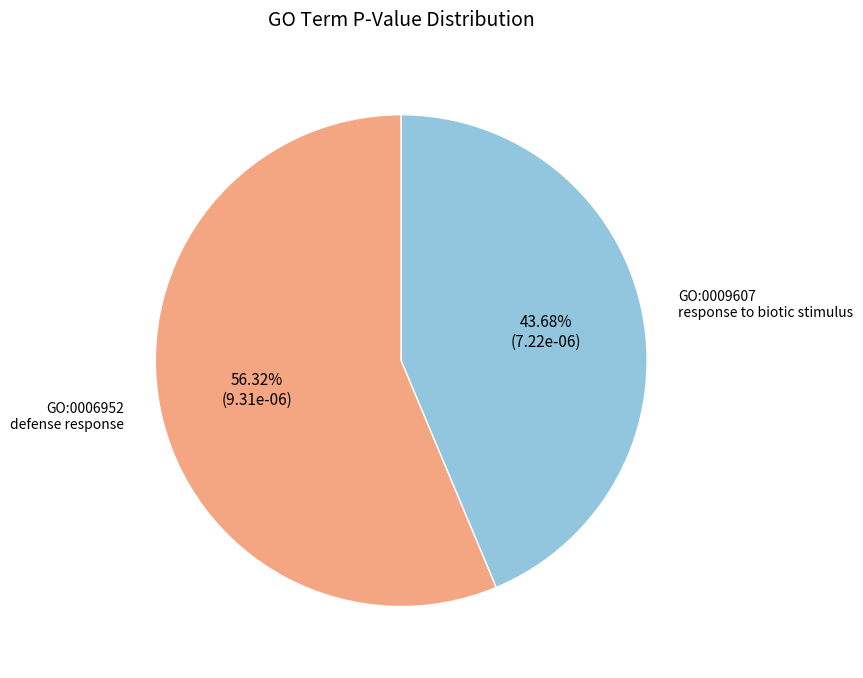

How many slices are in this pie chart?

2